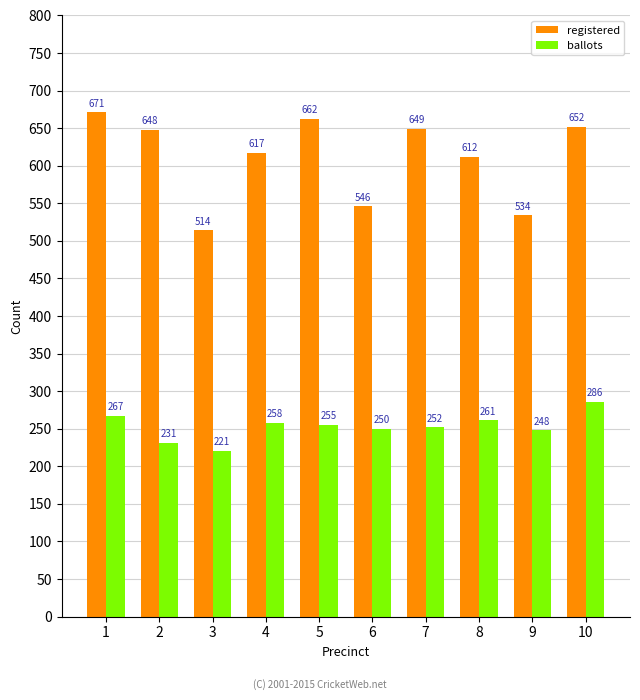

What is the highest value of the ballots series?

286